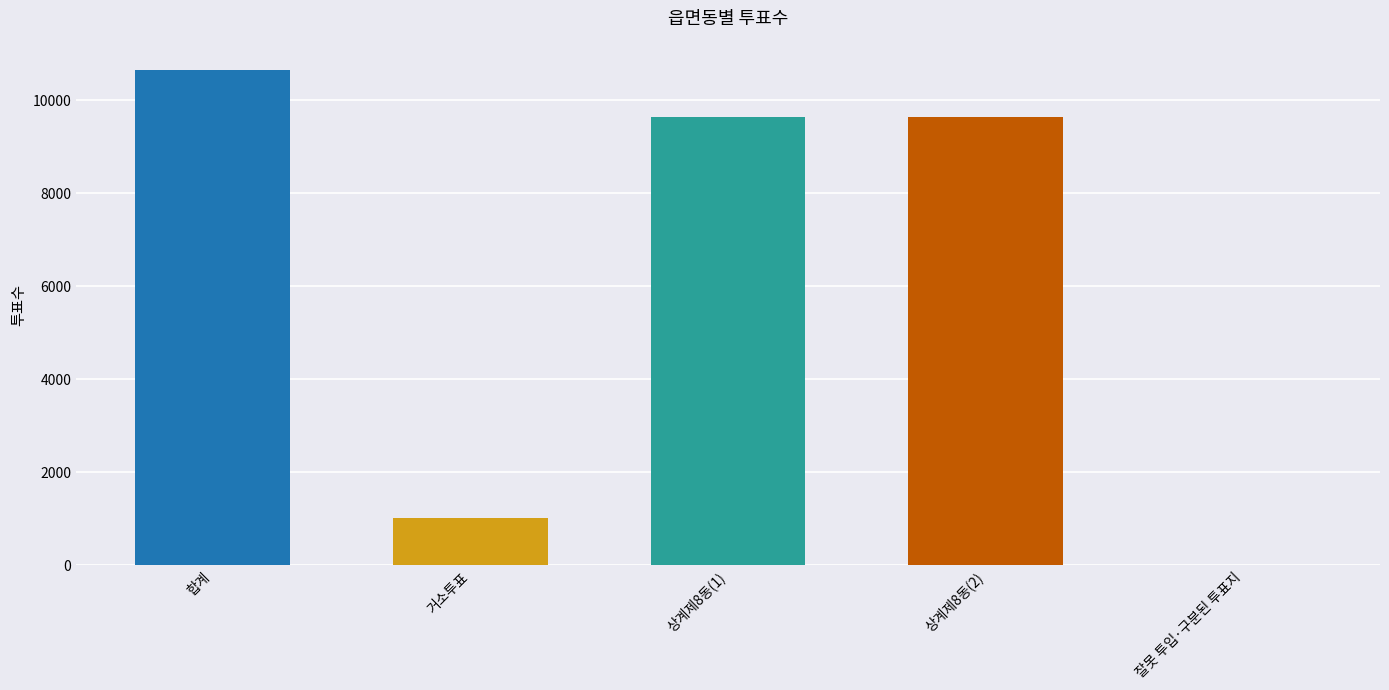

What is the difference between the values at 거소투표 and 합계?

9646